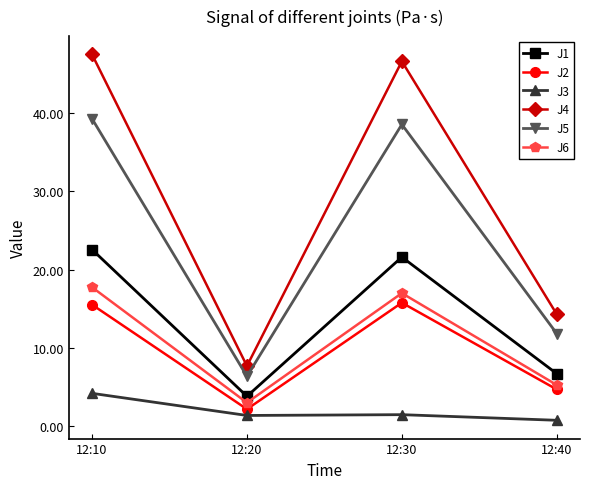

What is the value of the J5 point at the 2nd from the left?

6.4